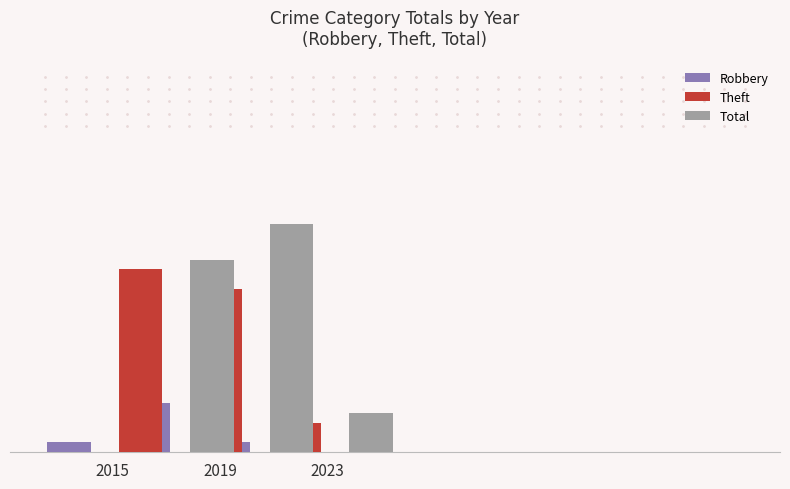

What value does the Robbery series have at 2023, to the nearest 5?

5